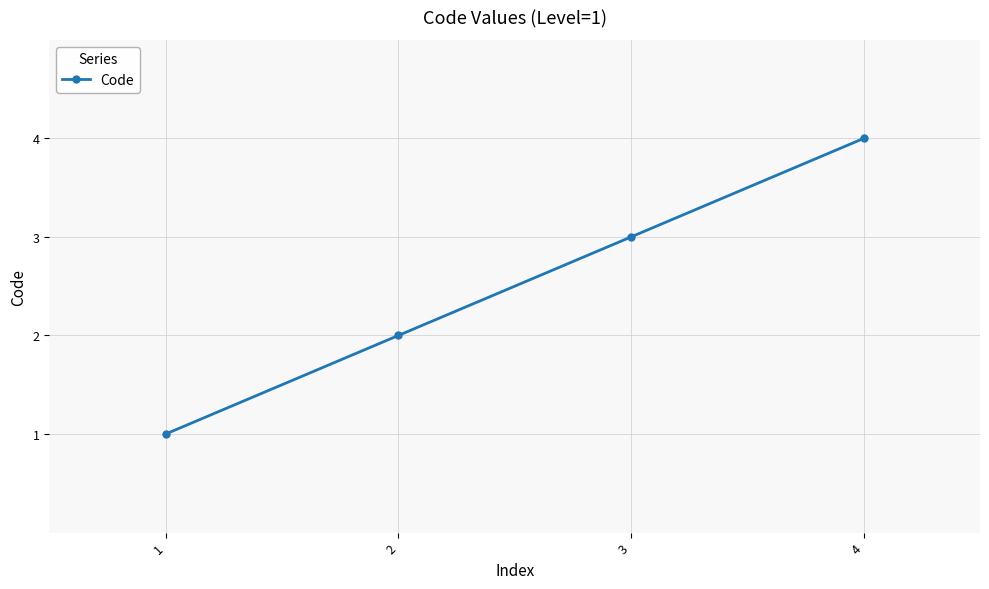

At which category does the chart reach its peak across all series?

4